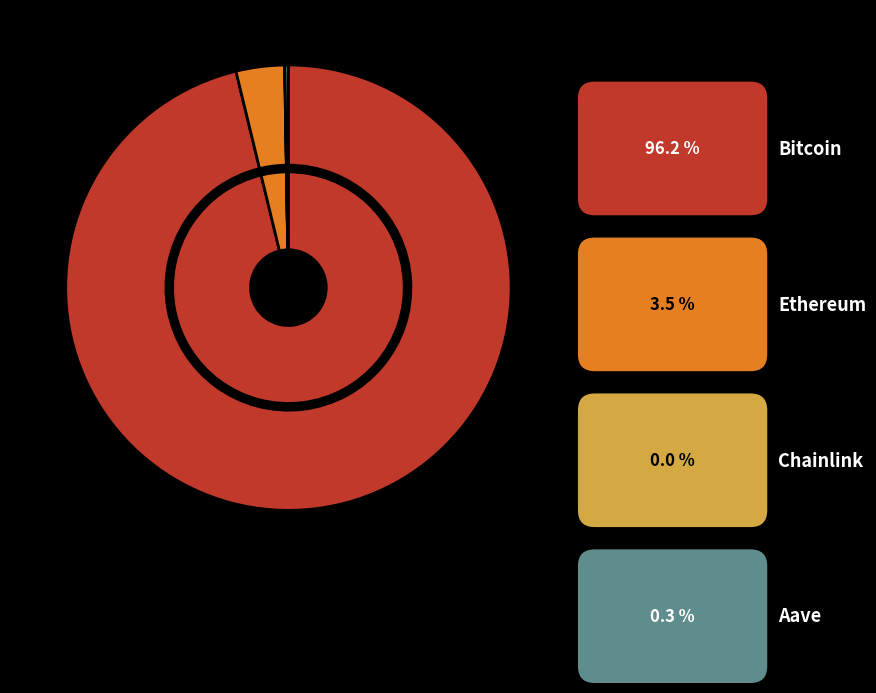

To the nearest percent, what is the difference between the Chainlink and Bitcoin slice percentages?

96%